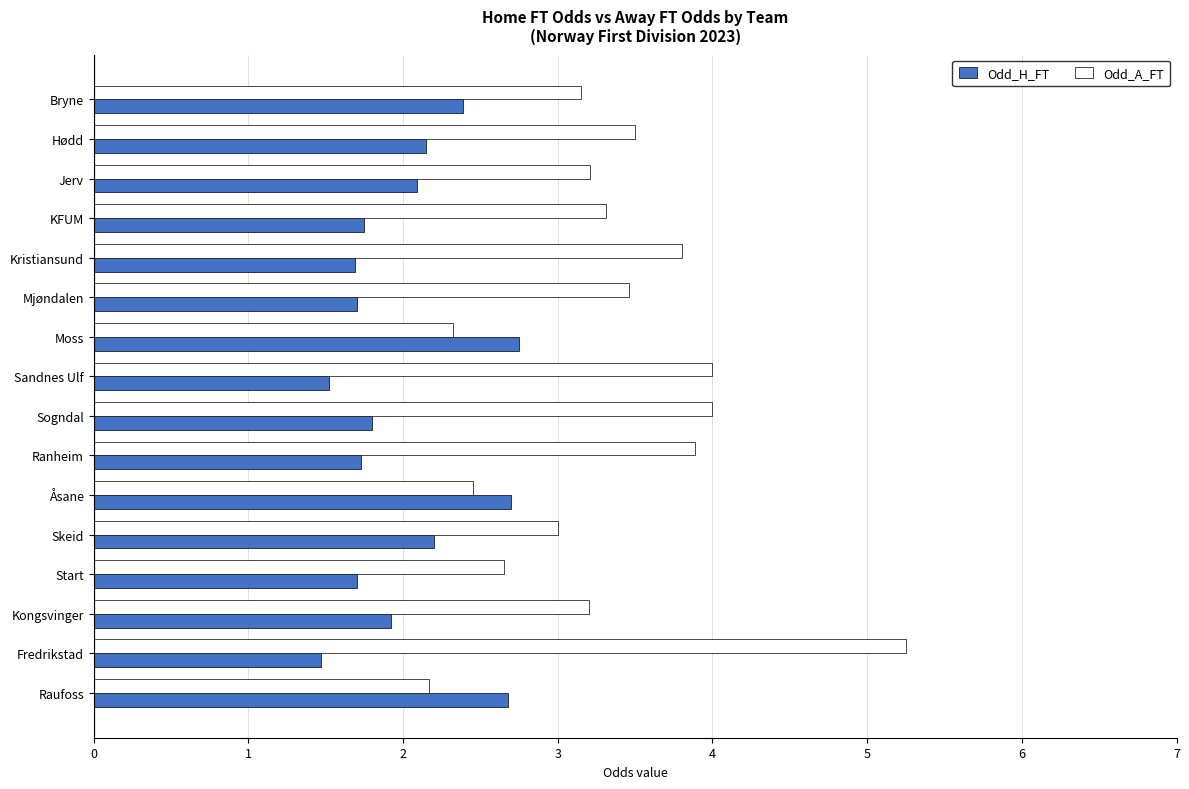

What is the minimum value for Odd_A_FT?

2.2